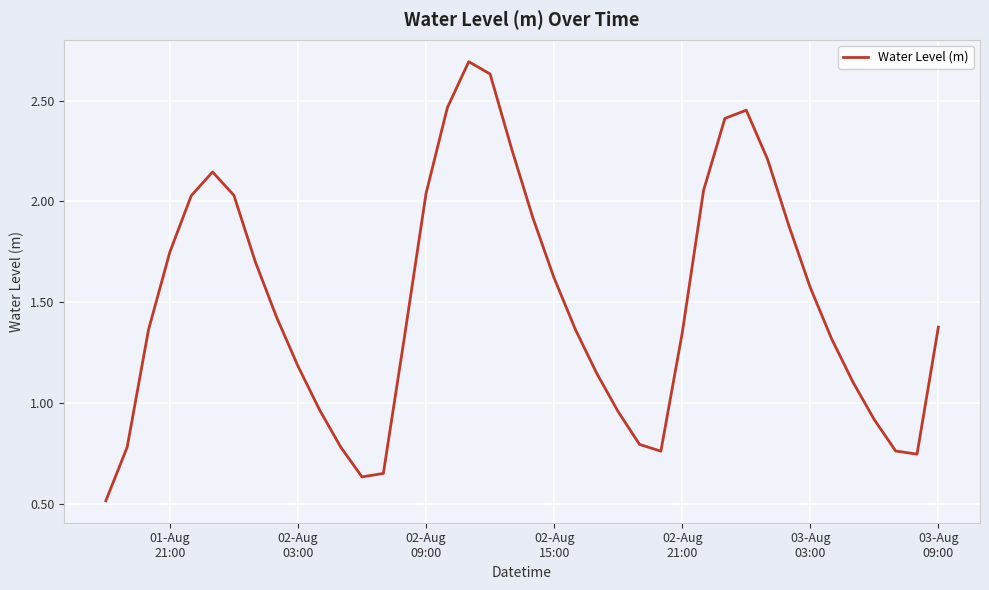

How many interior local peaks (higher than both neighbors) does the data have?

3